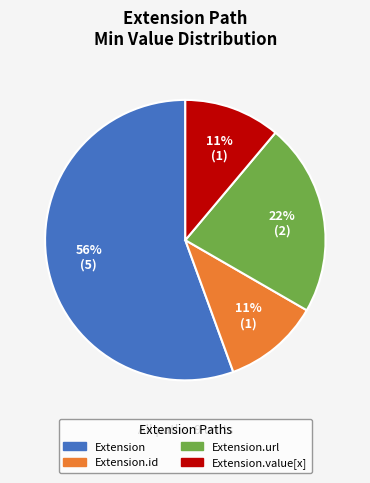

Is there any slice that represents more than half of the pie?

Yes